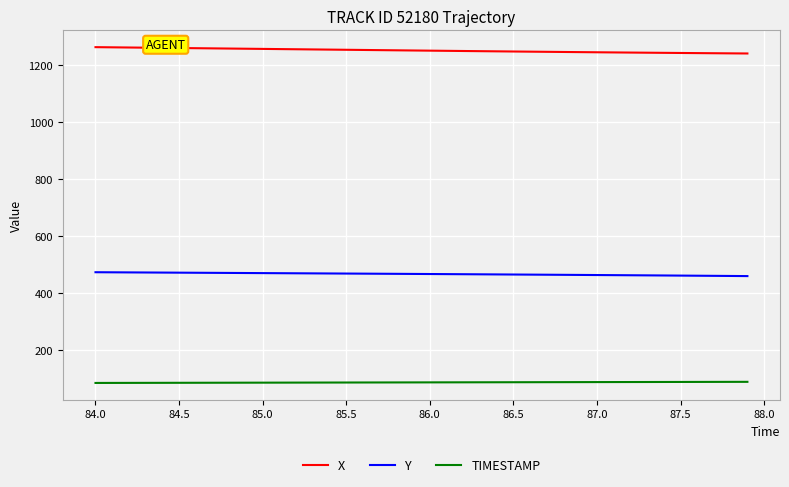

How many lines are shown in the chart?

3